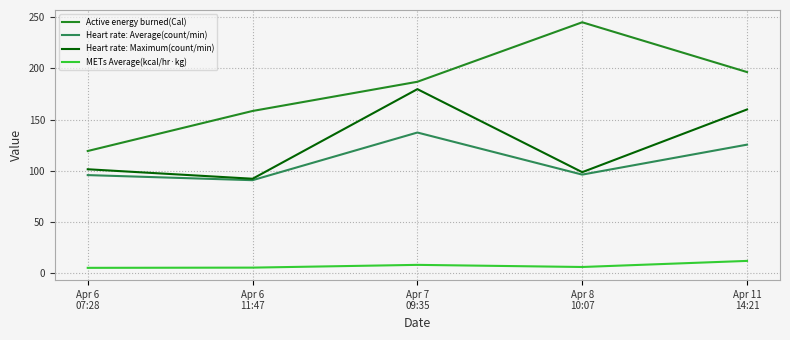

Rank the series by their maximum value, from lowest to highest.

METs Average(kcal/hr·kg), Heart rate: Average(count/min), Heart rate: Maximum(count/min), Active energy burned(Cal)